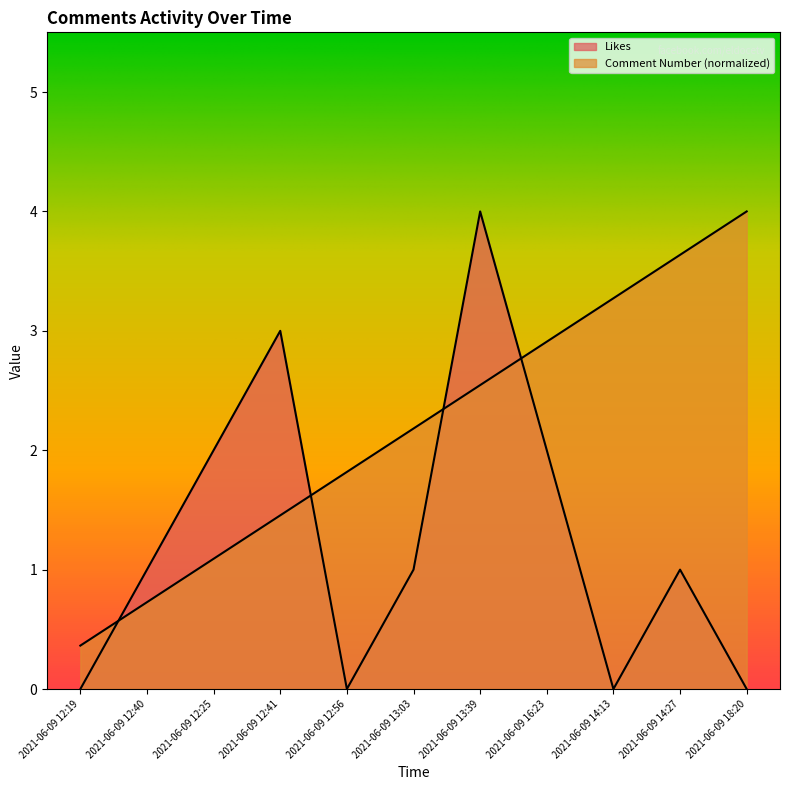

At which label does Likes reach its peak?

2021-06-09 13:39